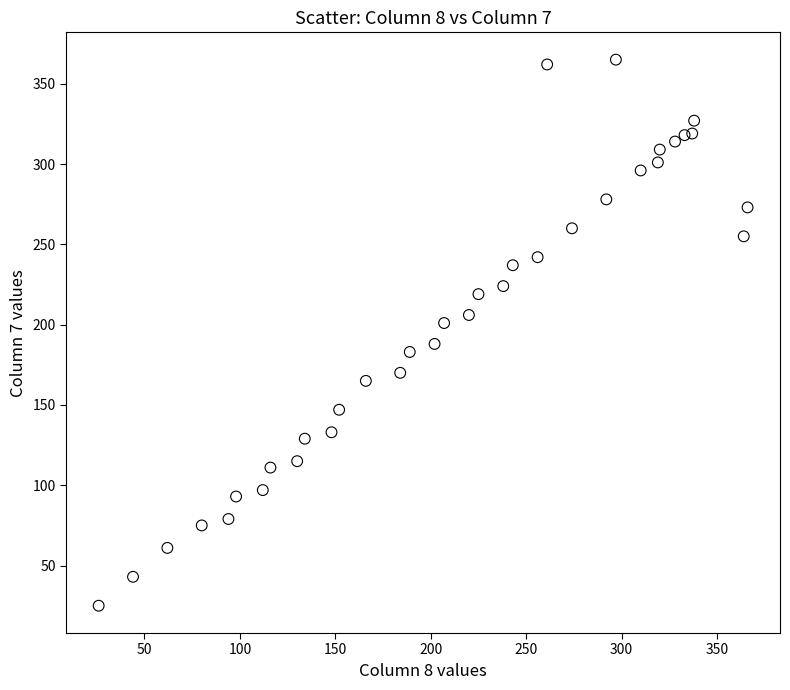

What is the range of Y values (max minus min)?

340